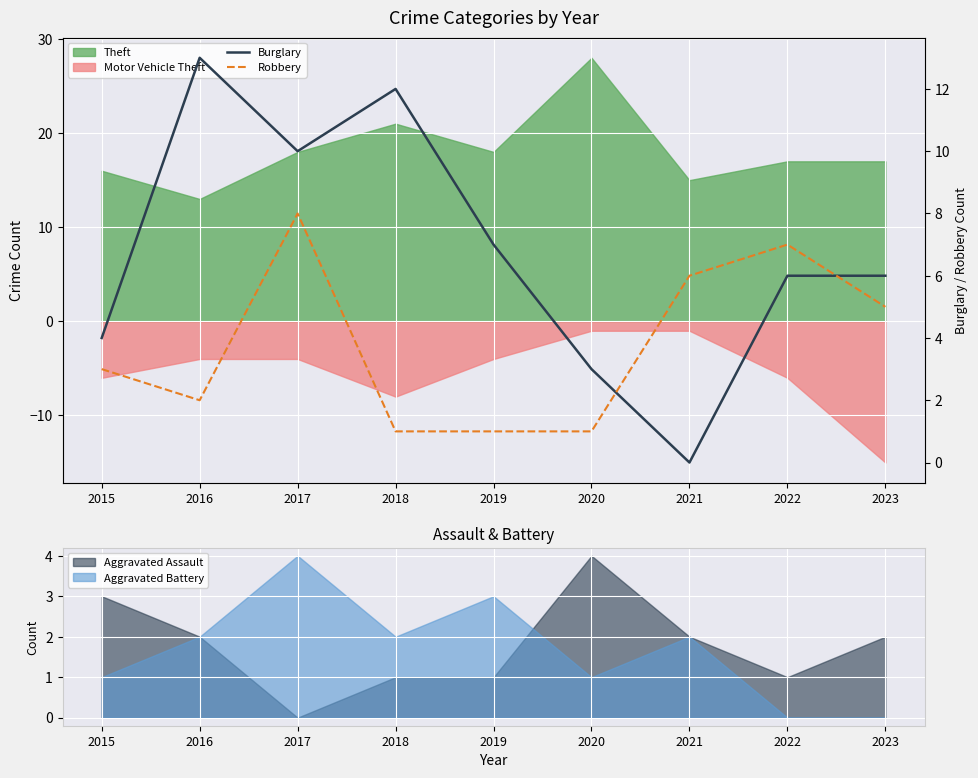

Which category has the lowest value in the Burglary series?

2021